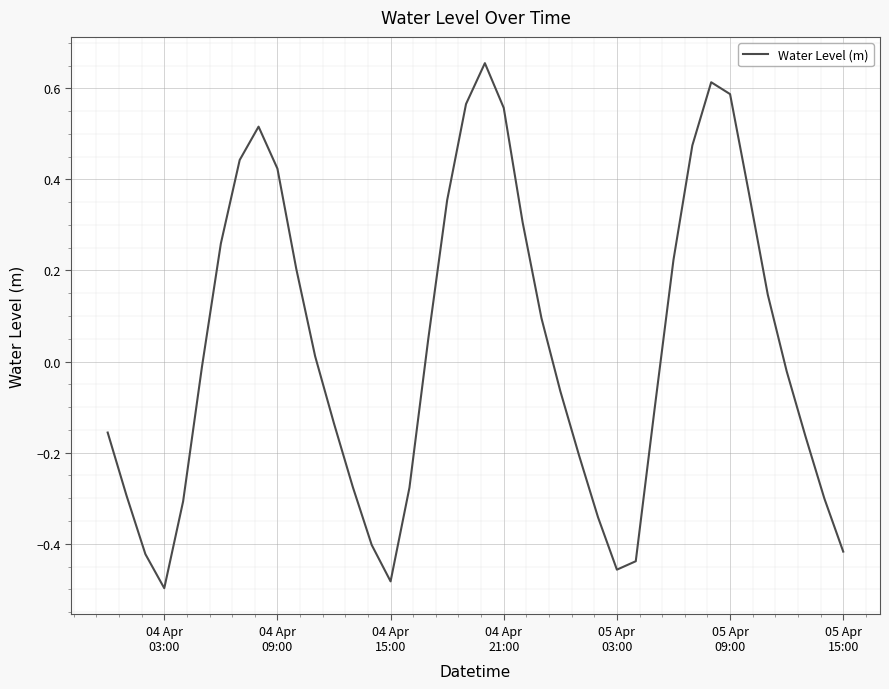

What is the difference between the maximum and minimum values?

1.2